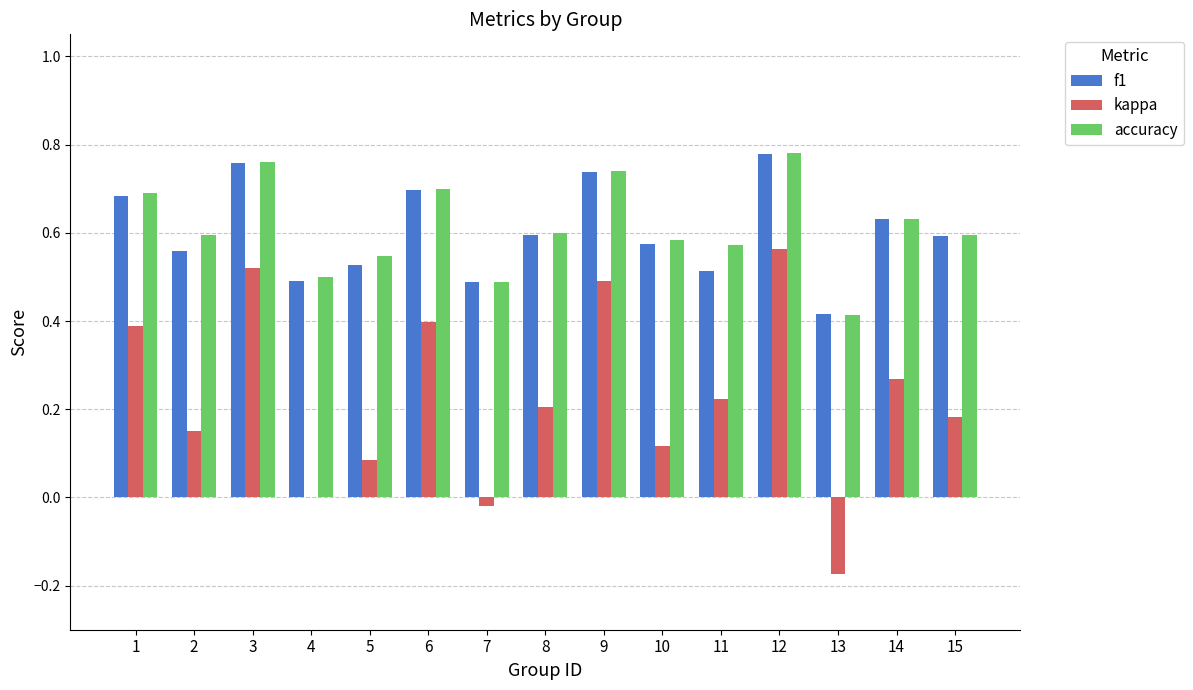

Between 9 and 12, which series saw the biggest shift?

kappa